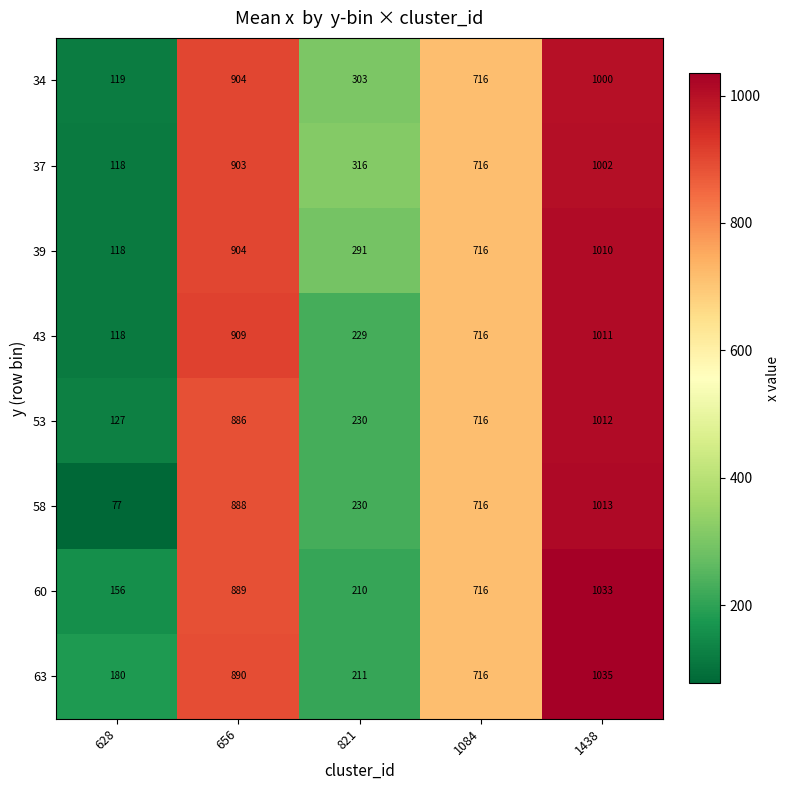

The value of 60 at 1438 is 1033. True or false?

True